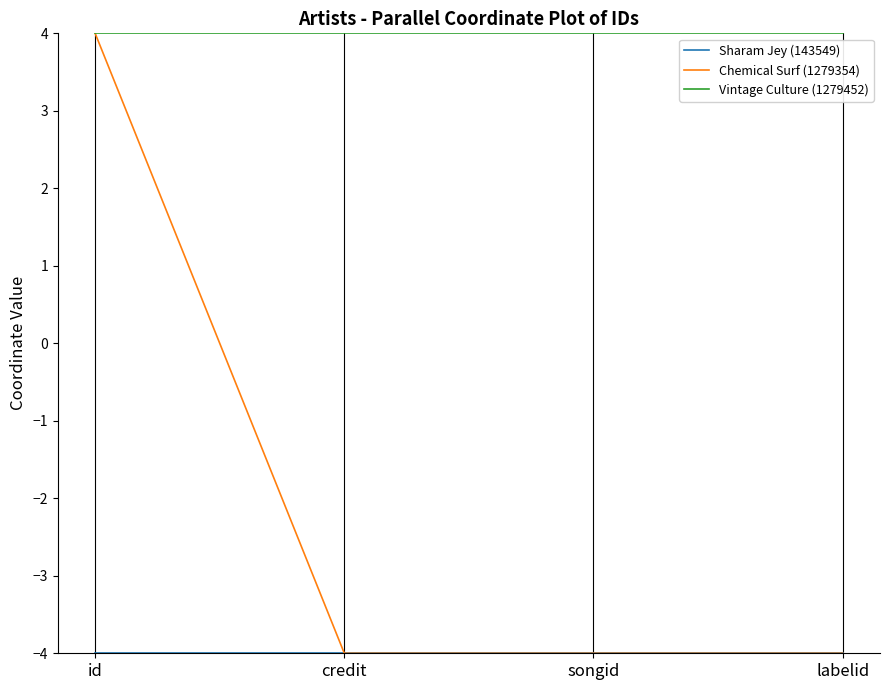

True or false: Vintage Culture (1279452) has a value of 4.0 at credit.

True